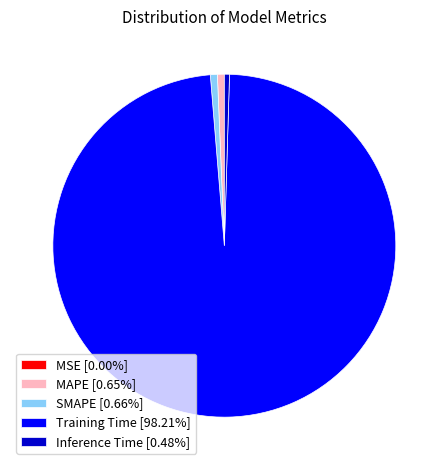

Is it true that MAPE is 11% of the pie?

False